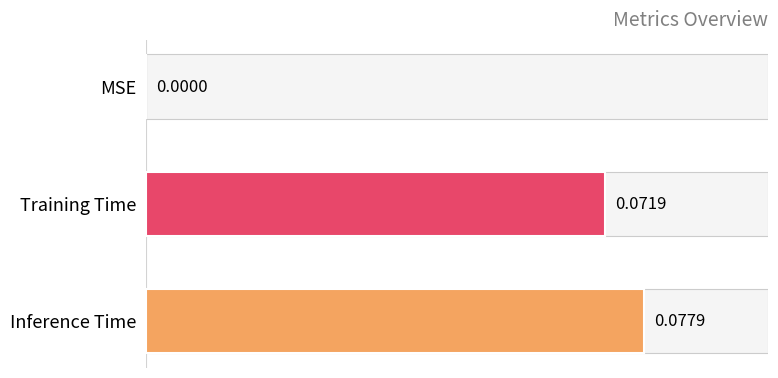

What is the greatest value displayed?

0.1